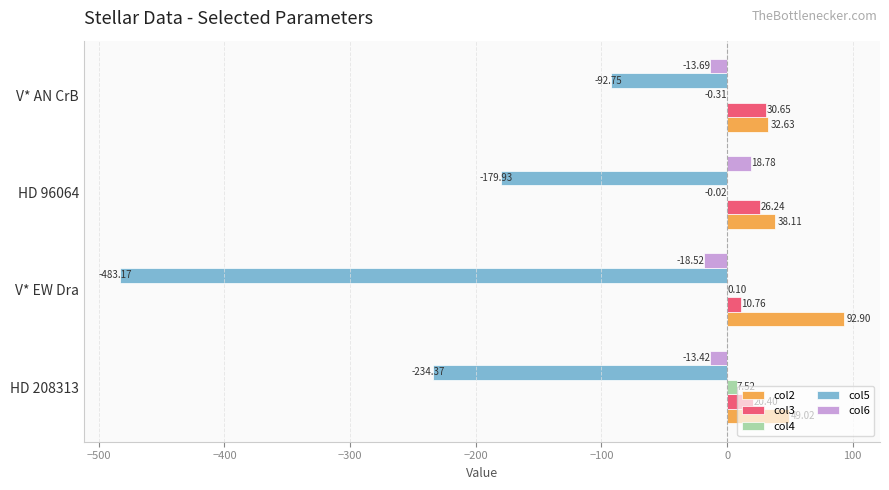

Which series has the widest spread of values?

col5